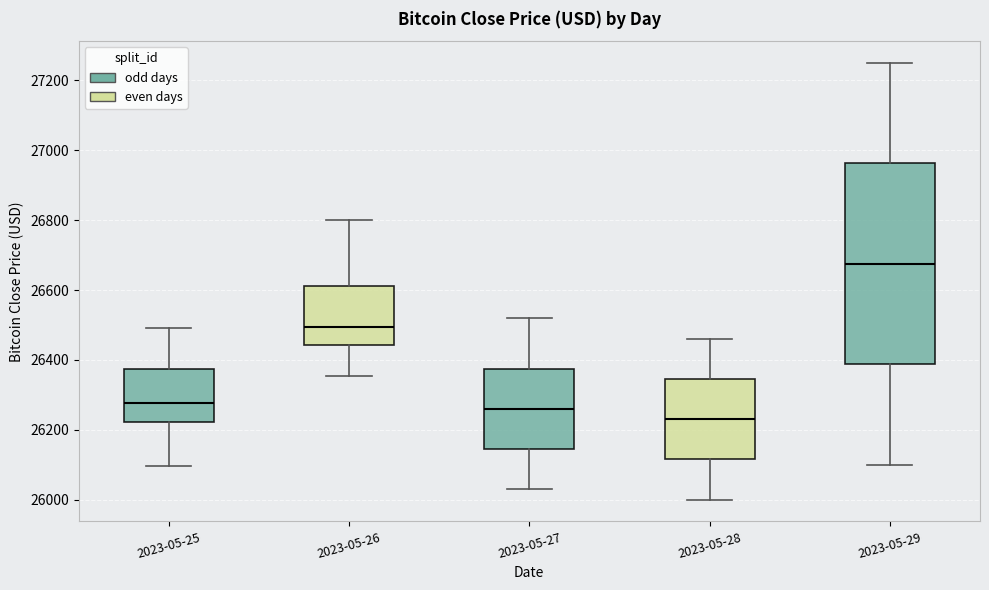

Comparing the boxes themselves (not the whiskers), which one is the tallest?

2023-05-29